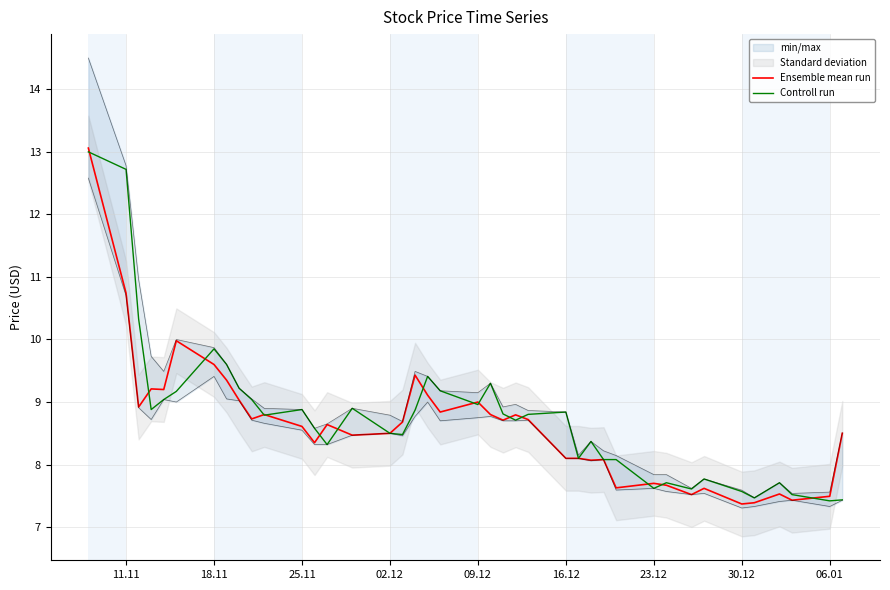

At how many categories does at least one series exceed 10?

3